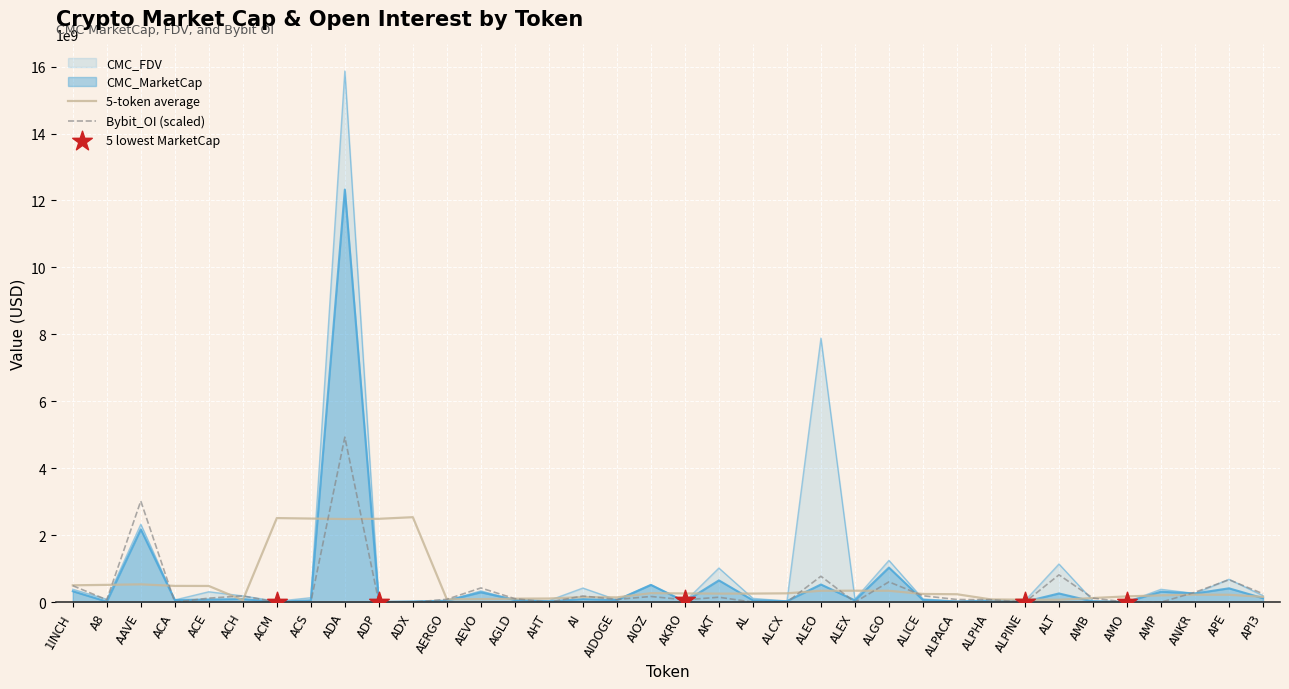

Which series contains the highest Y value?

CMC_FDV